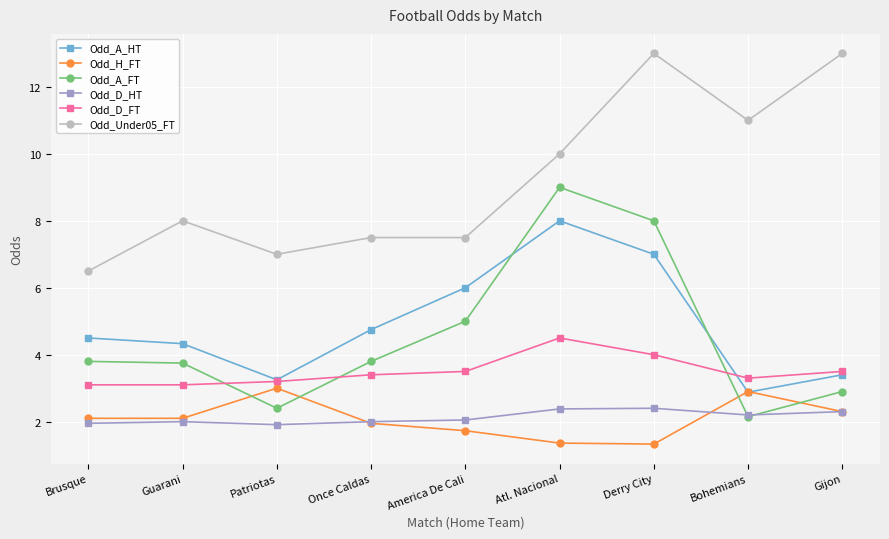

Read the Odd_A_FT value at Patriotas.

2.4